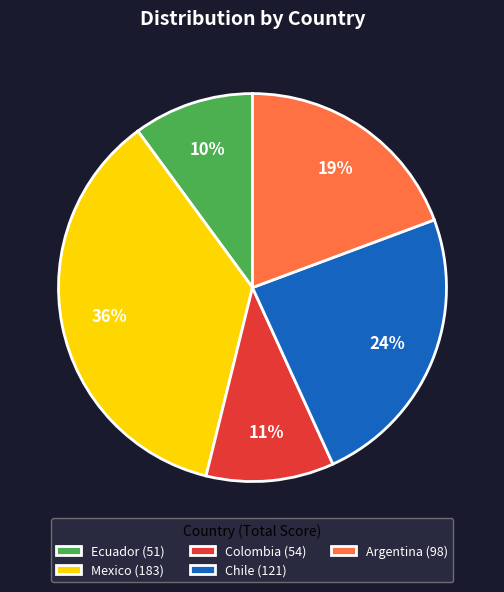

Is Colombia (54) the majority of the pie?

No